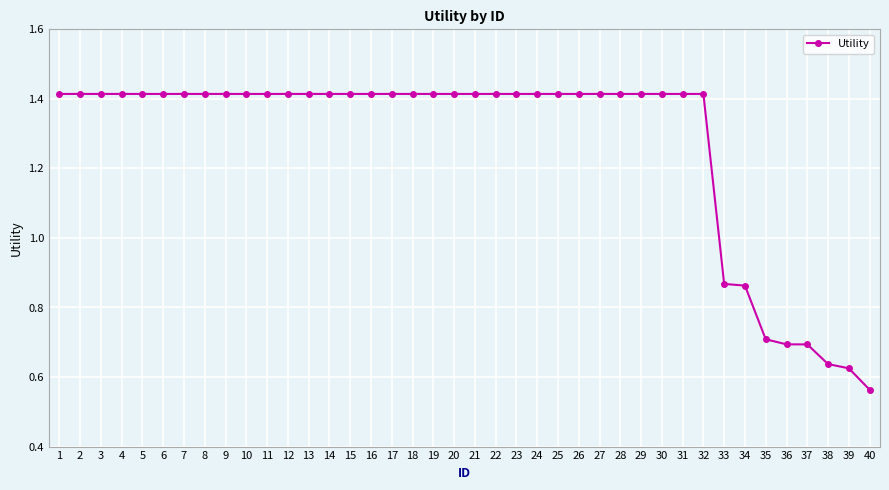

At which label is the value closest to 0?

40